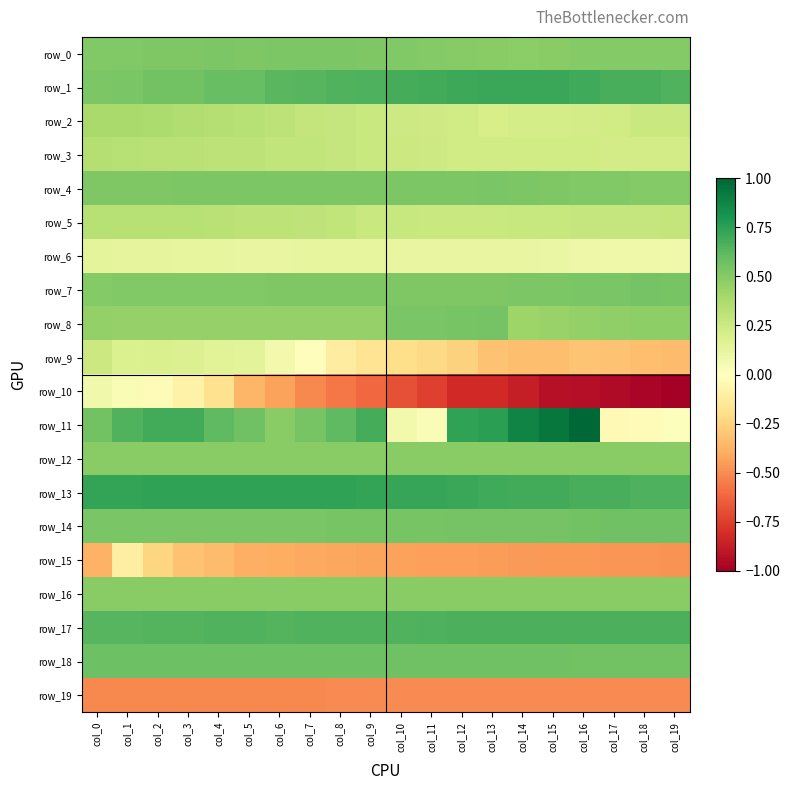

What is the minimum value shown in the chart?

-1.0